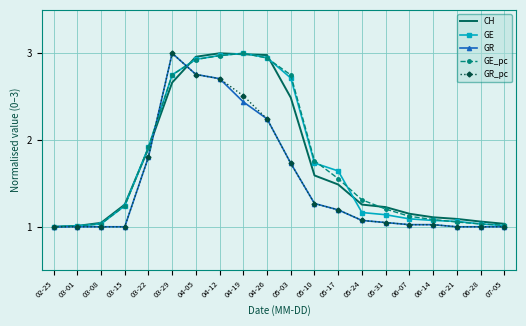

What is the spread (max minus min) of values at 05-10?

0.5